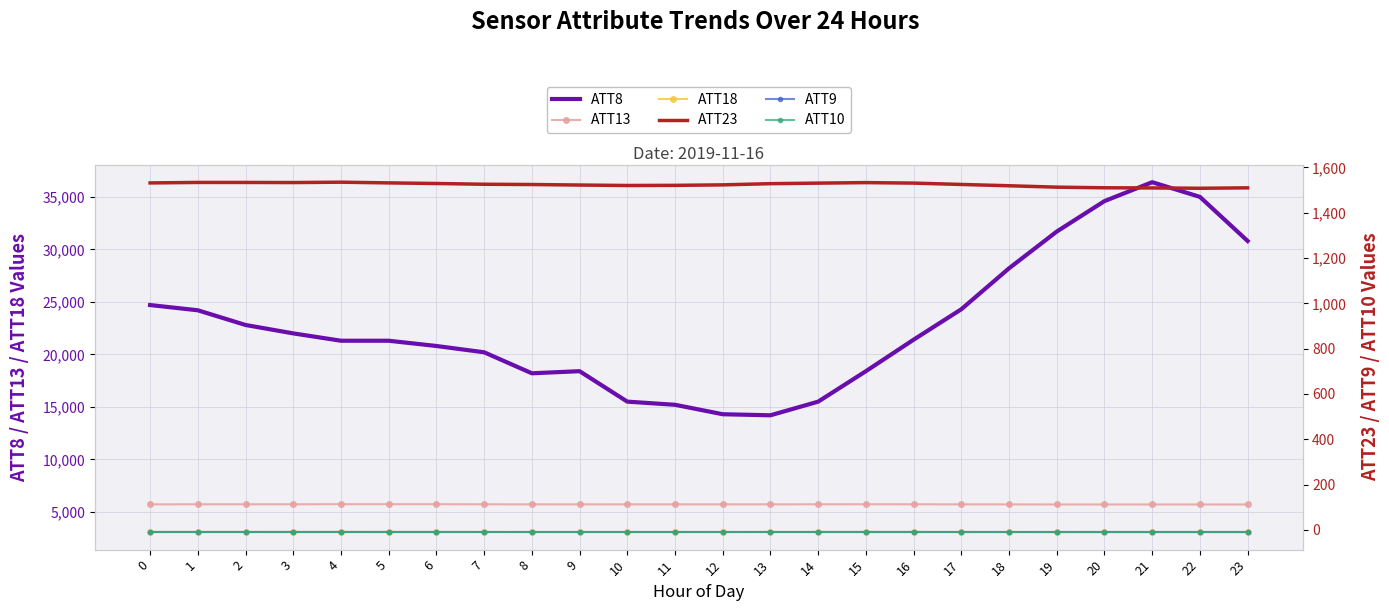

Which has a higher value, 2 or 8?

2